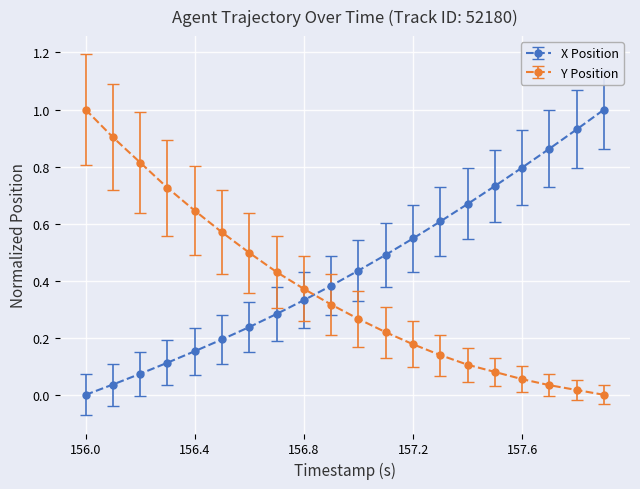

List the series in order of their overall mean, lowest first.

Y Position, X Position